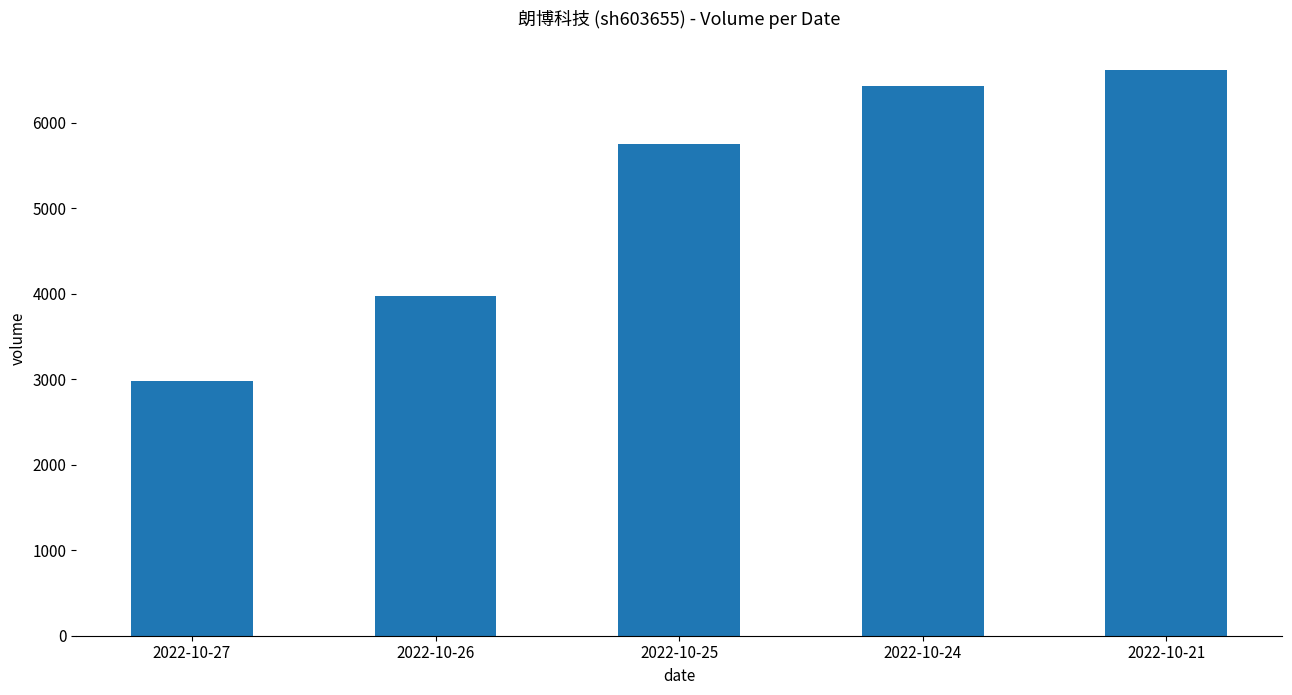

Are the bars grouped side by side (vs. stacked)?

No